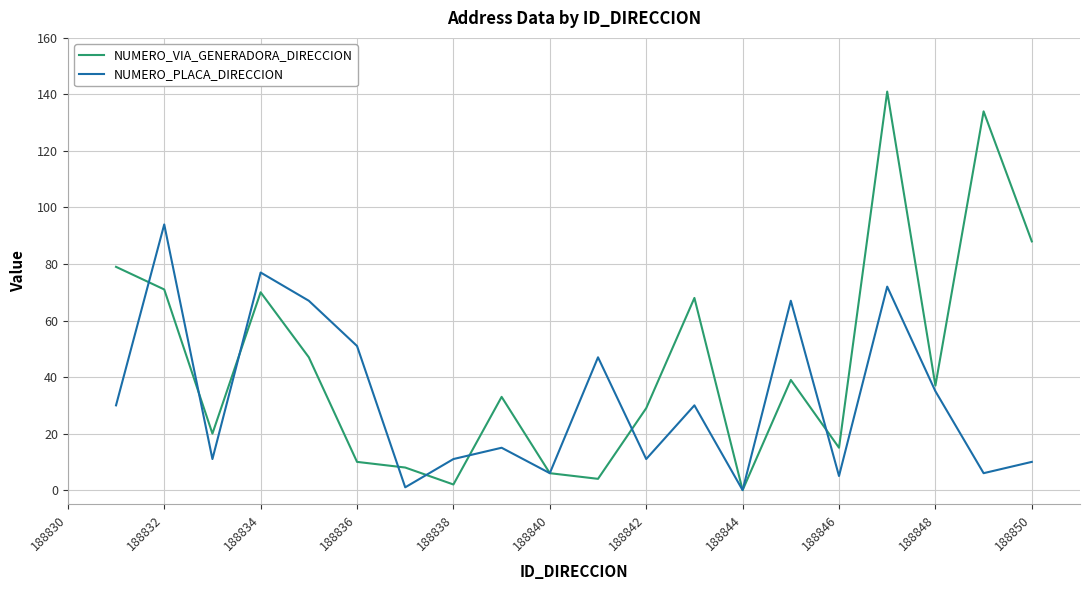

Rank the series by their average value, from lowest to highest.

NUMERO_PLACA_DIRECCION, NUMERO_VIA_GENERADORA_DIRECCION